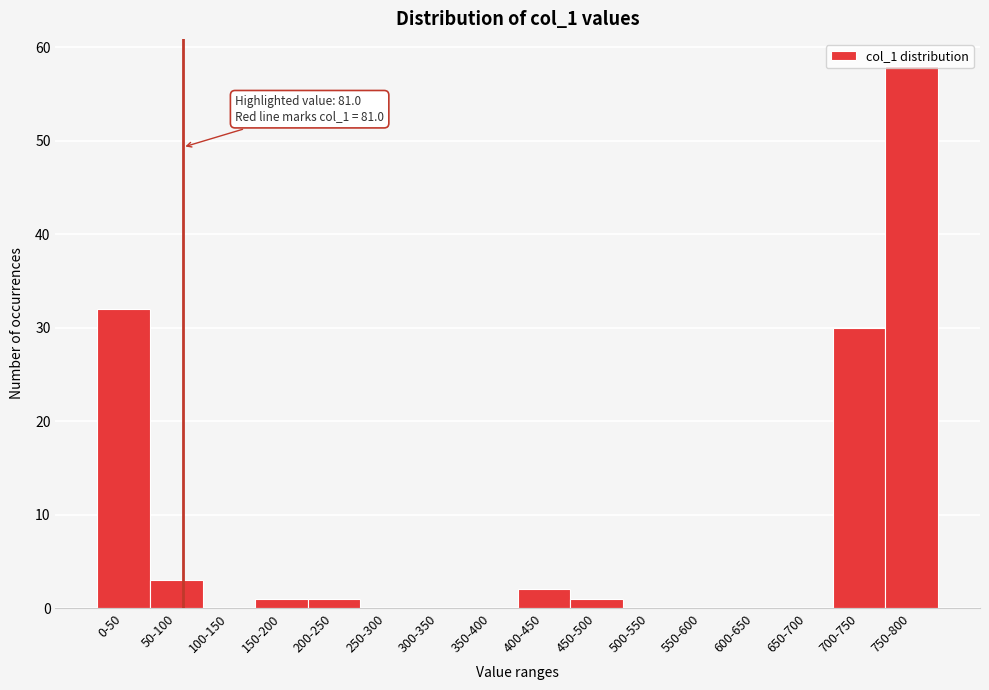

What is the sum of all values?

128